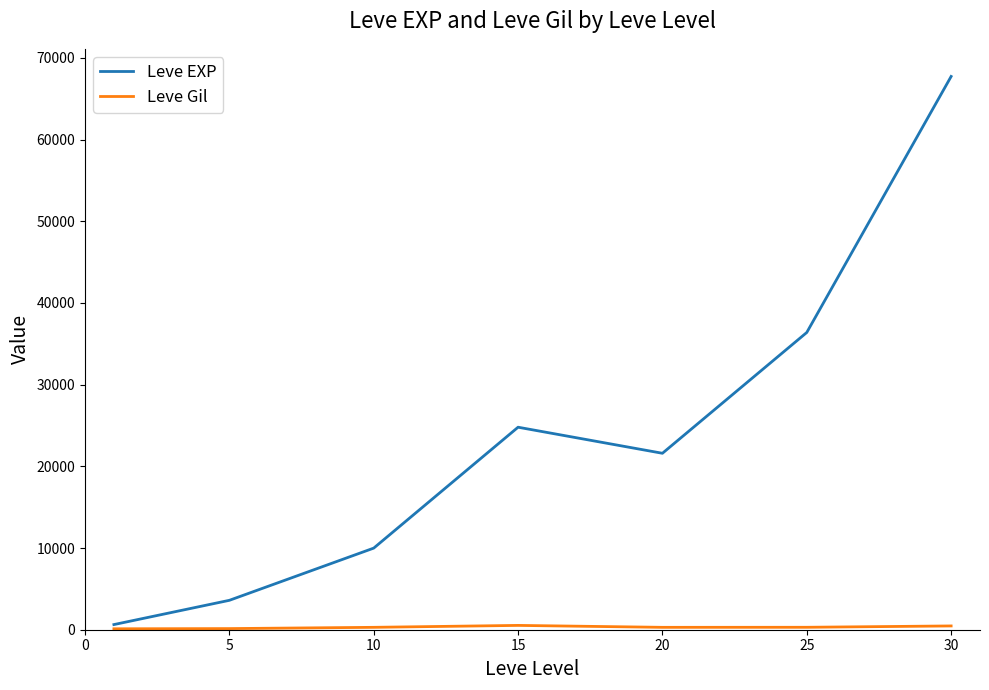

Which series has the largest total across all categories?

Leve EXP